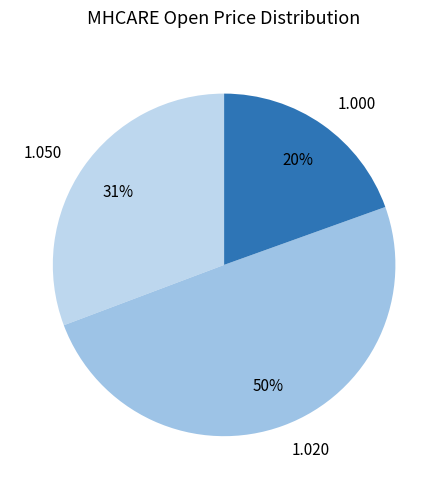

Rank the categories by value from highest to lowest.

1.020, 1.050, 1.000